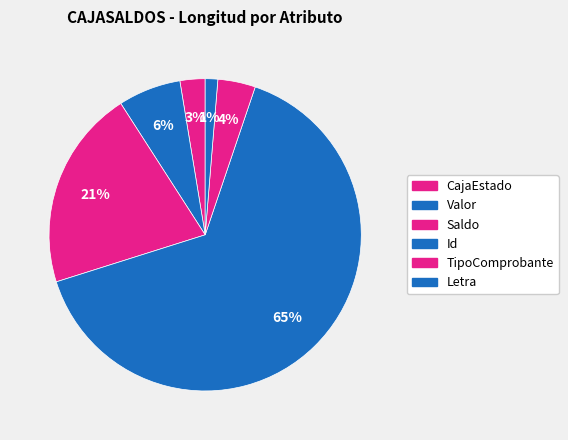

Count the number of slices in the pie.

6